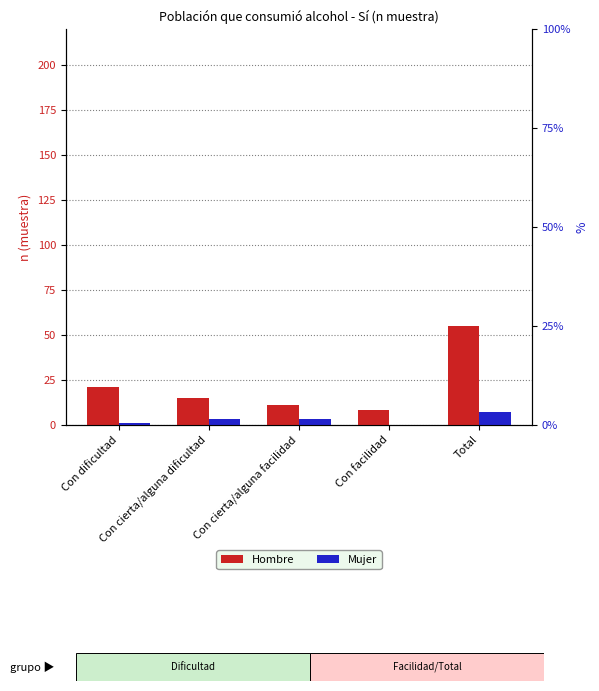

At Con dificultad, list the series in order from smallest to largest.

Mujer, Hombre